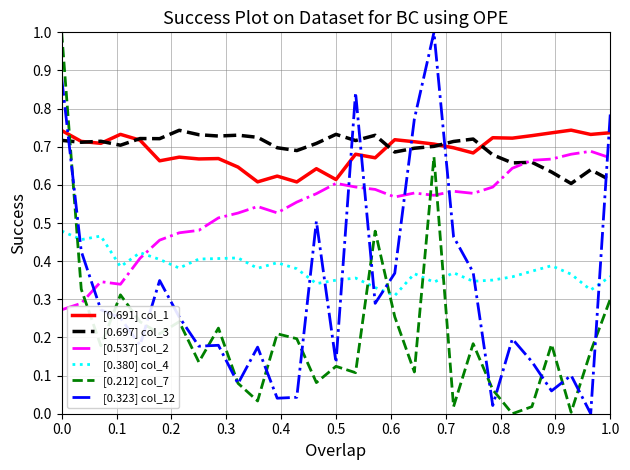

True or false: [0.380] col_4 and [0.691] col_1 intersect in this chart.

False